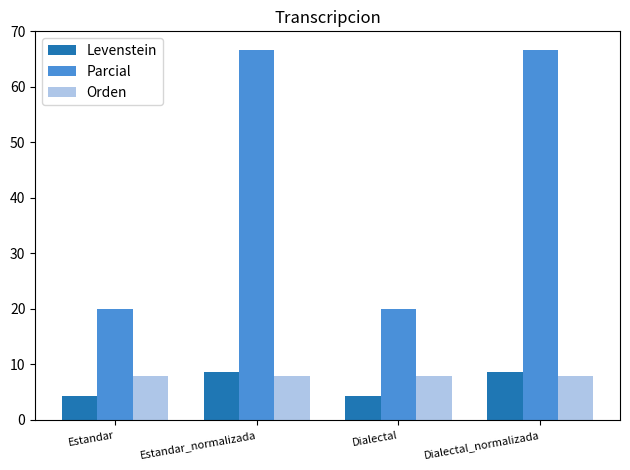

Count the number of categories in the chart.

4